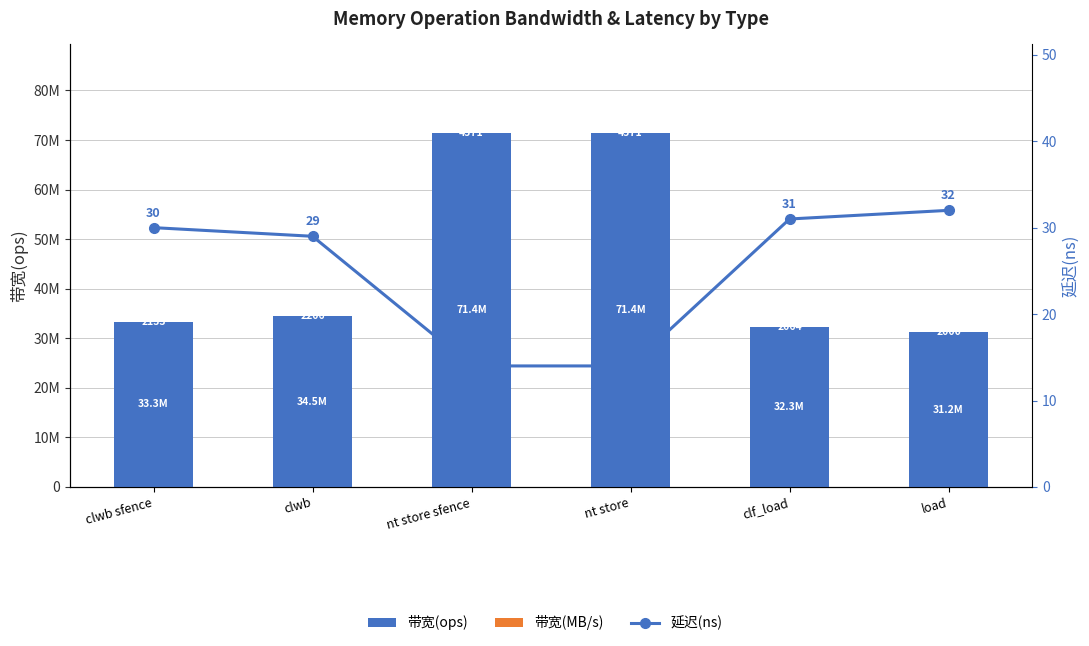

What position from the right is clwb?

5